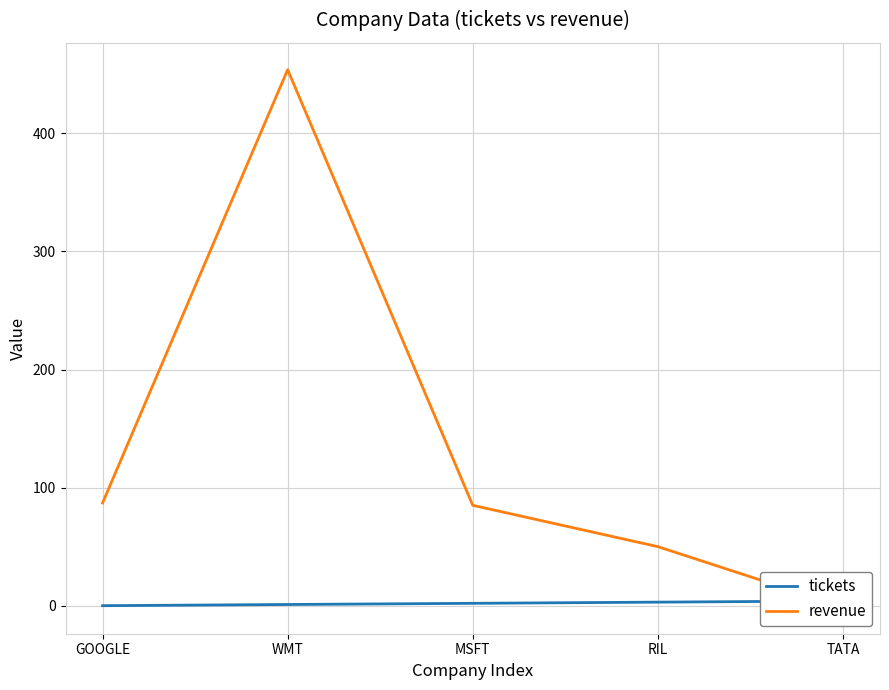

The value of revenue at TATA is -1. True or false?

True